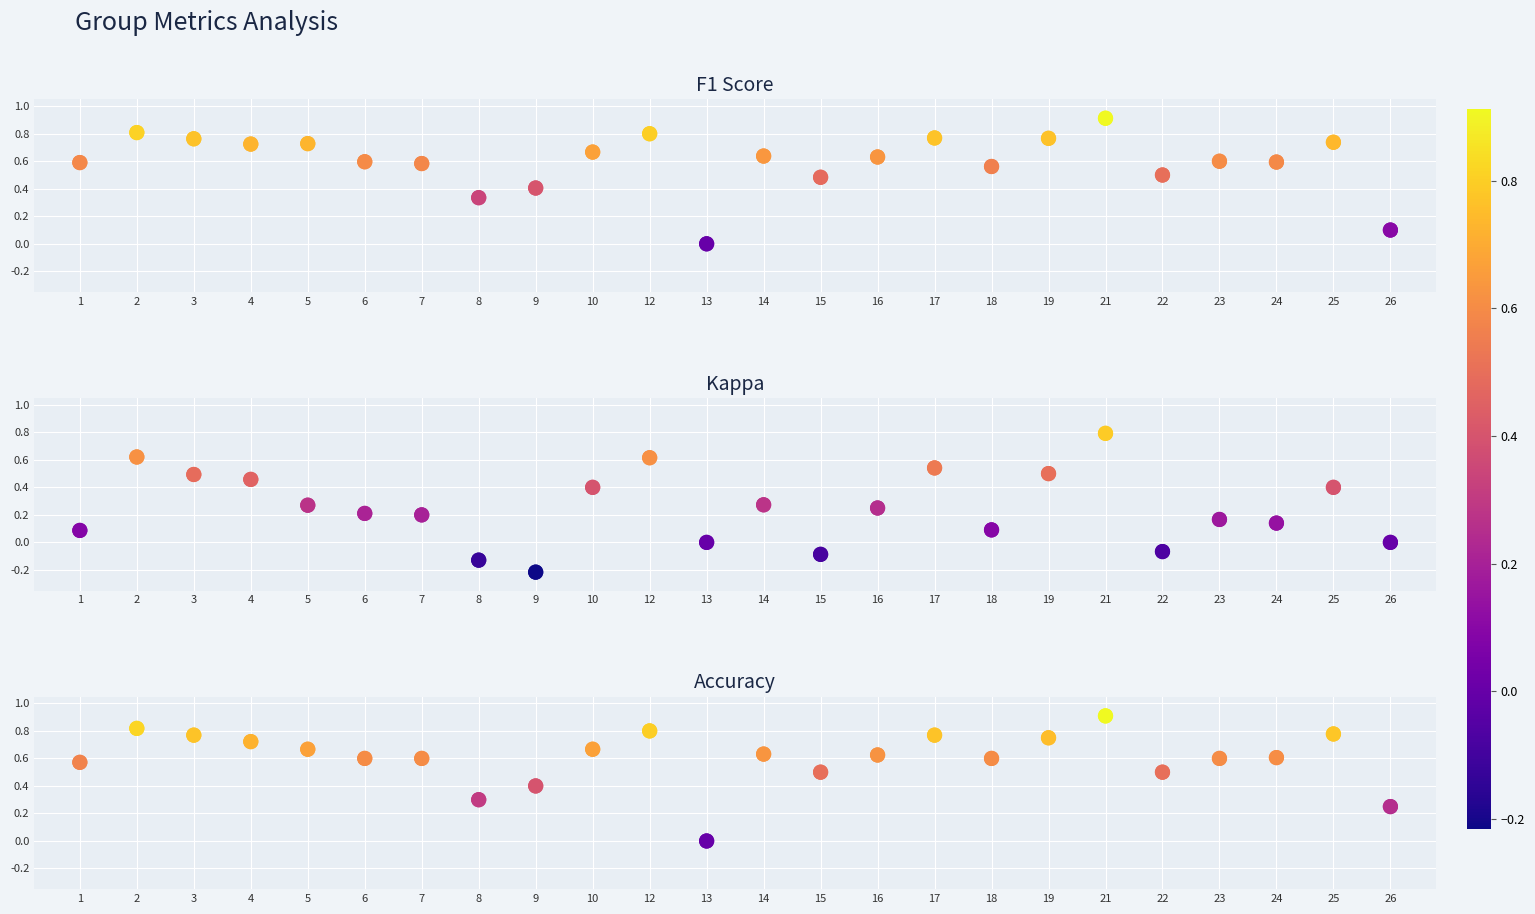

At how many categories does at least one series exceed 0?

23